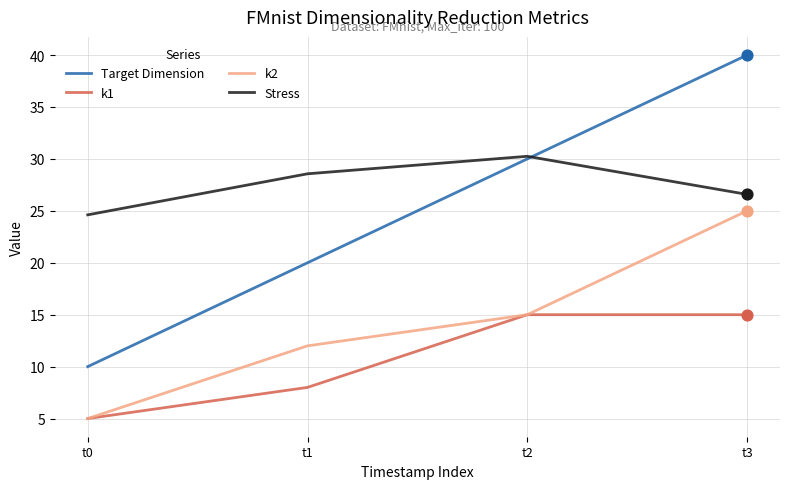

At how many categories does at least one series exceed 35?

1